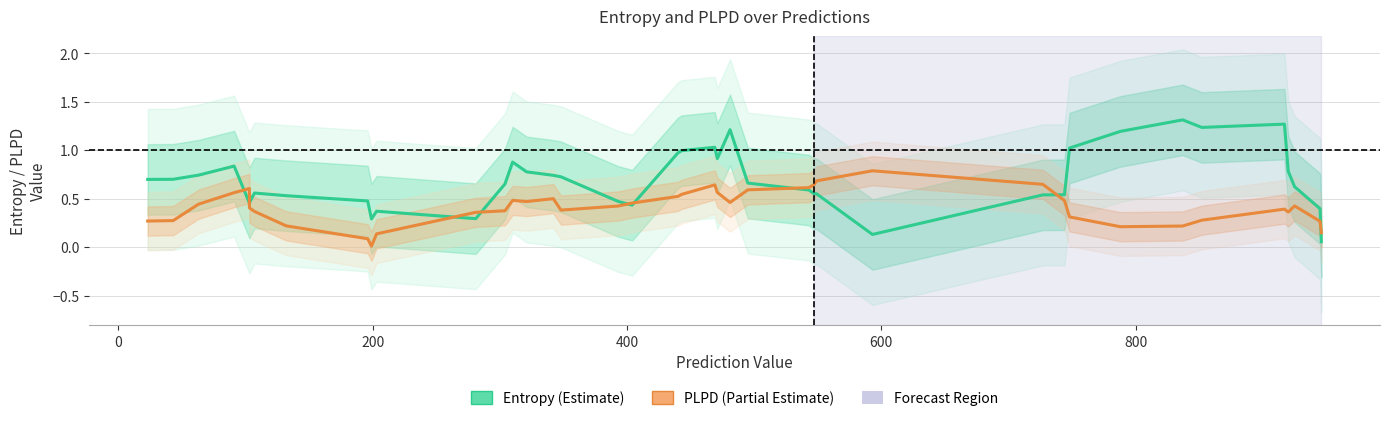

List the series in order of their peak value, highest first.

Entropy (Estimate), PLPD (Partial Estimate)